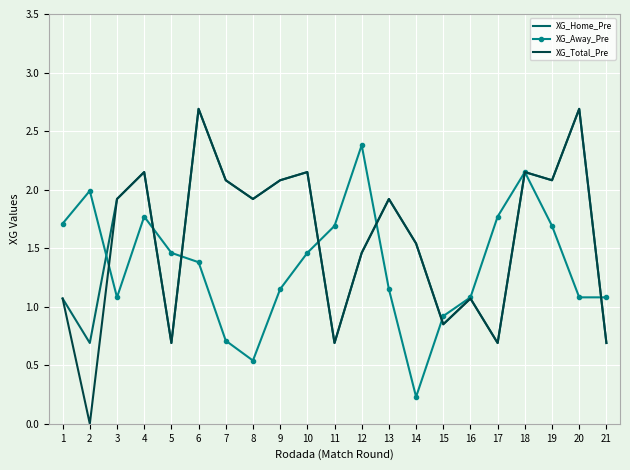

How many values in the XG_Home_Pre series exceed 1?

15